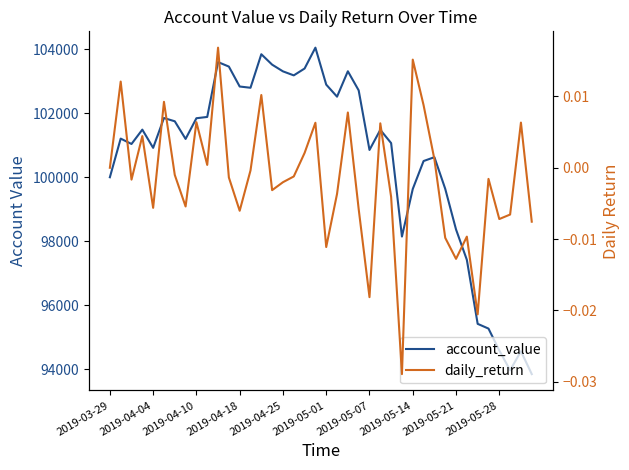

What is the value of the account_value point at the 28th from the left?

98144.9